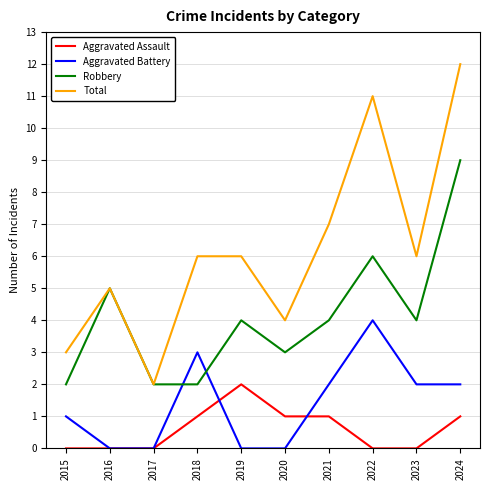

How many intersections are there between Aggravated Battery and Robbery?

2